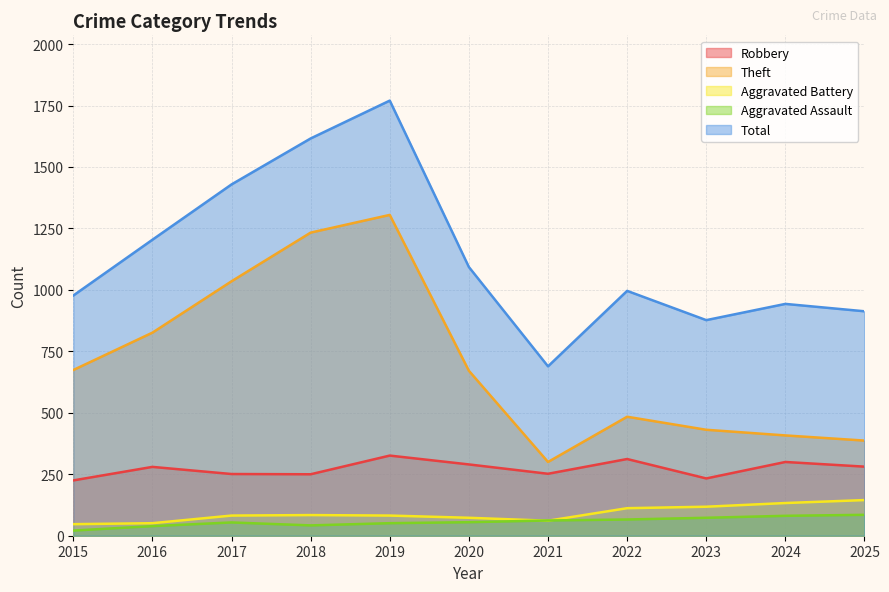

True or false: Aggravated Battery and Robbery cross at least once.

False